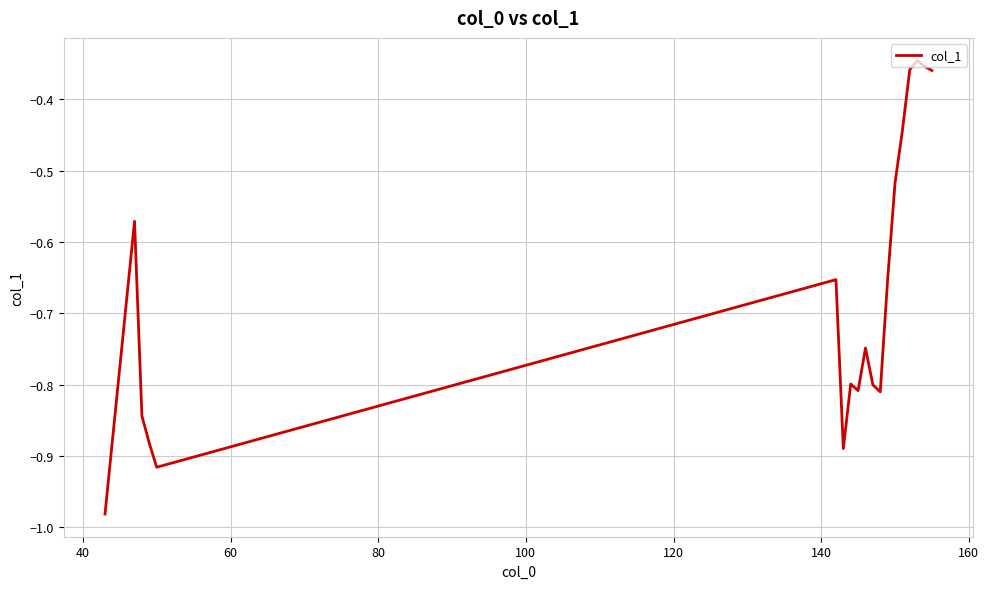

What is the smallest value displayed?

-1.0